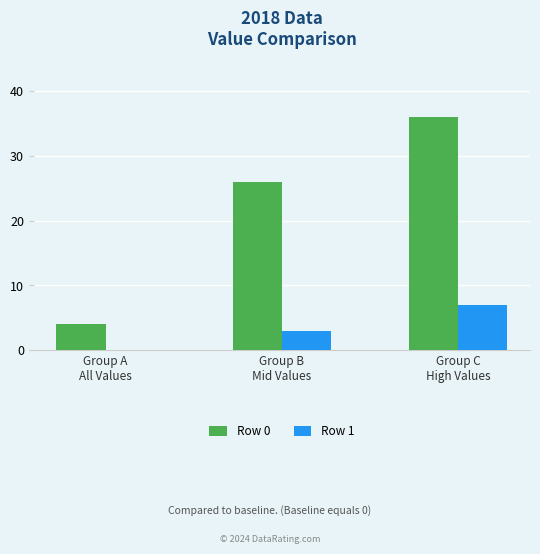

Which series has the largest total across all categories?

Row 0